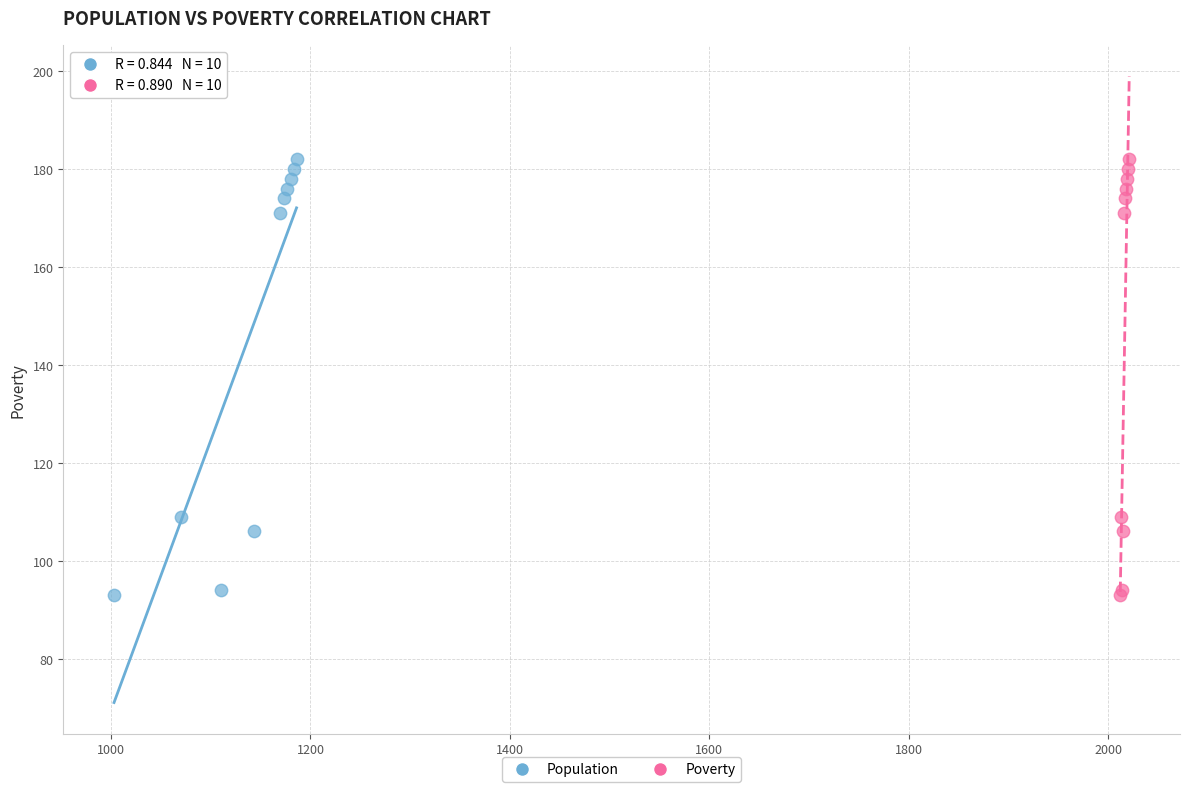

What are all the series names shown in the legend?

Population, Poverty